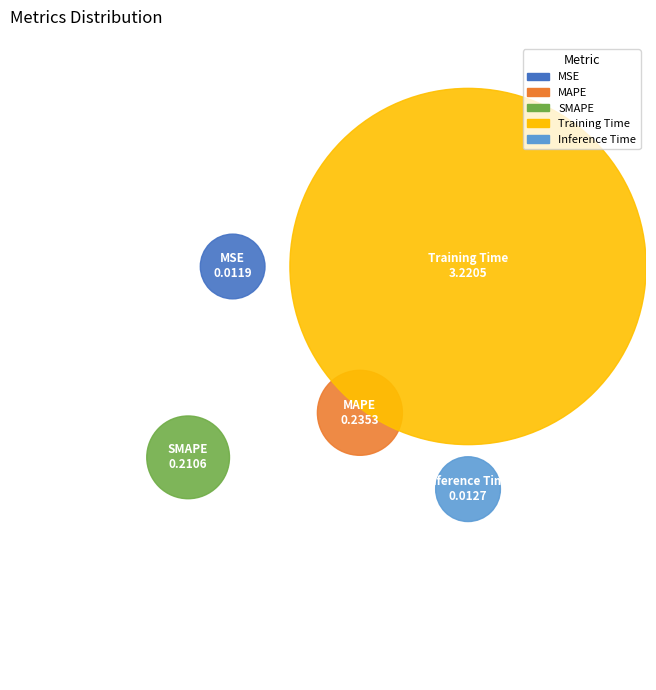

What is the smallest slice in the pie chart?

MSE